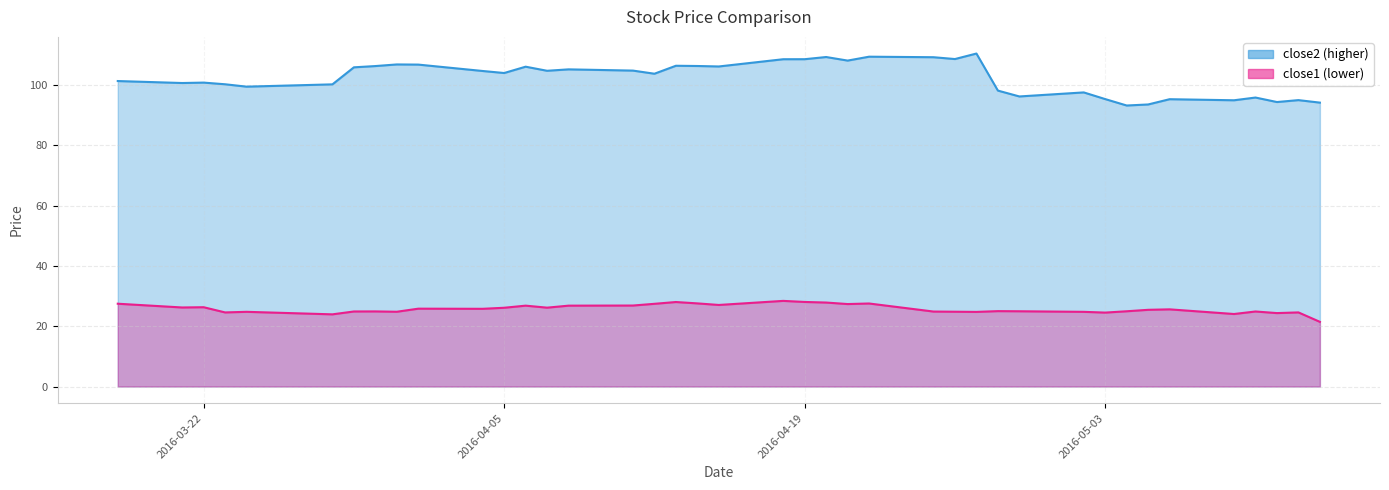

True or false: close2 and close1 cross at least once.

False